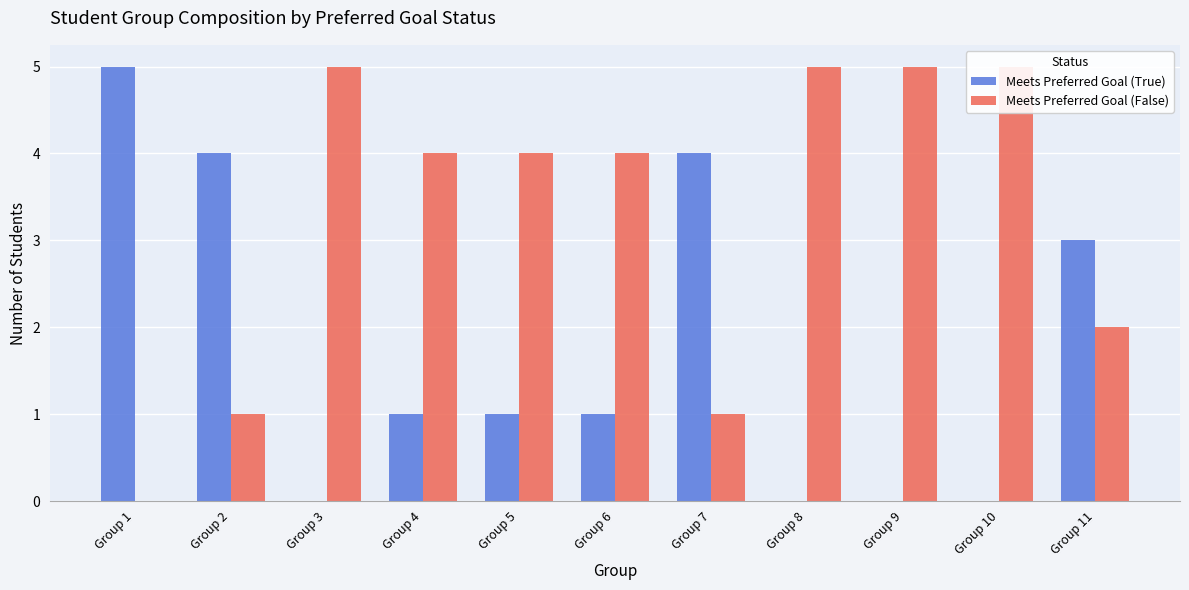

Between Group 5 and Group 8, which series saw the biggest shift?

Meets Preferred Goal (True)